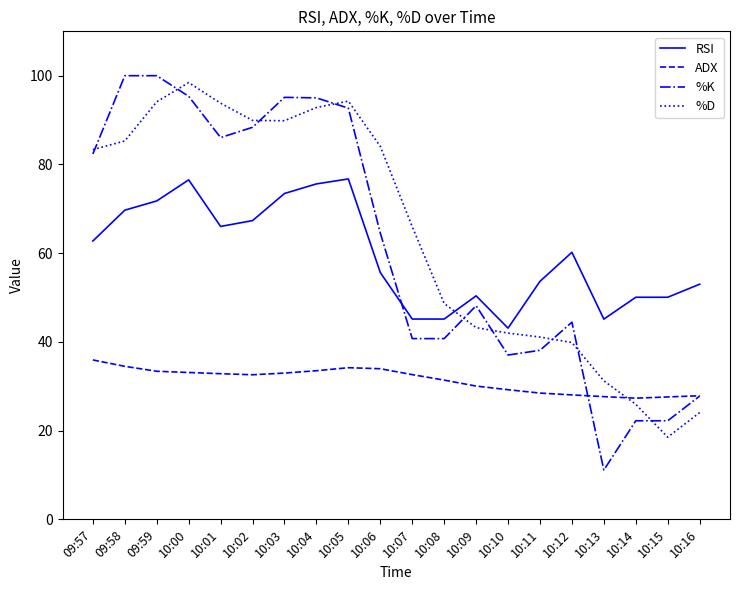

How many times do %D and %K cross each other?

9